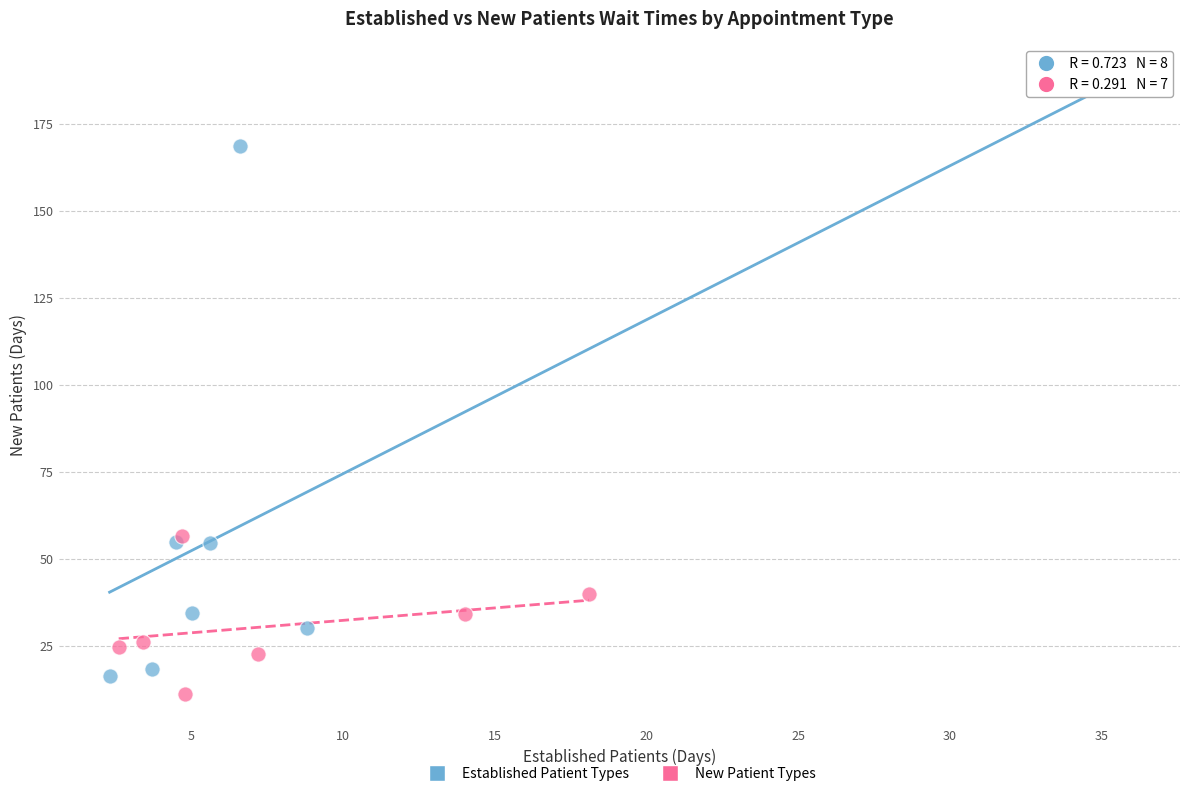

Which series reaches the maximum Y coordinate?

Established Patient Types